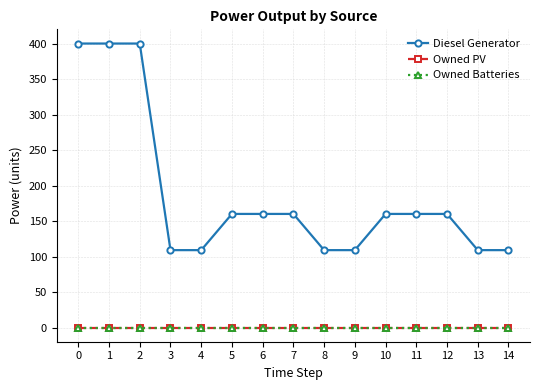

Which series changed the most between 0 and 13?

Diesel Generator